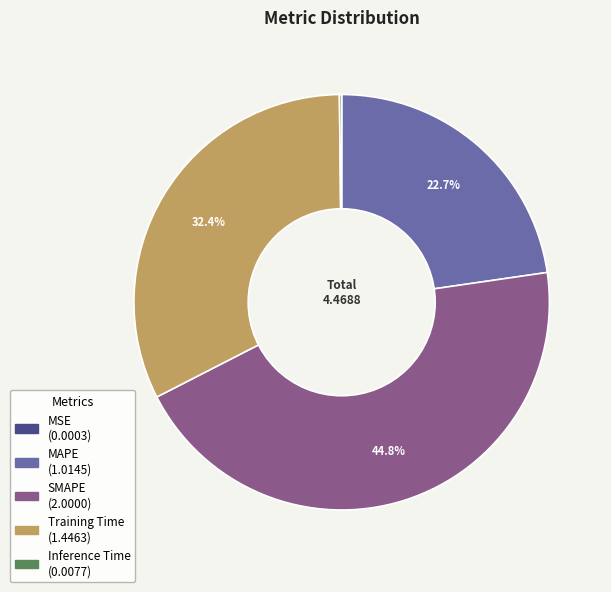

What is the largest slice in the pie chart?

SMAPE